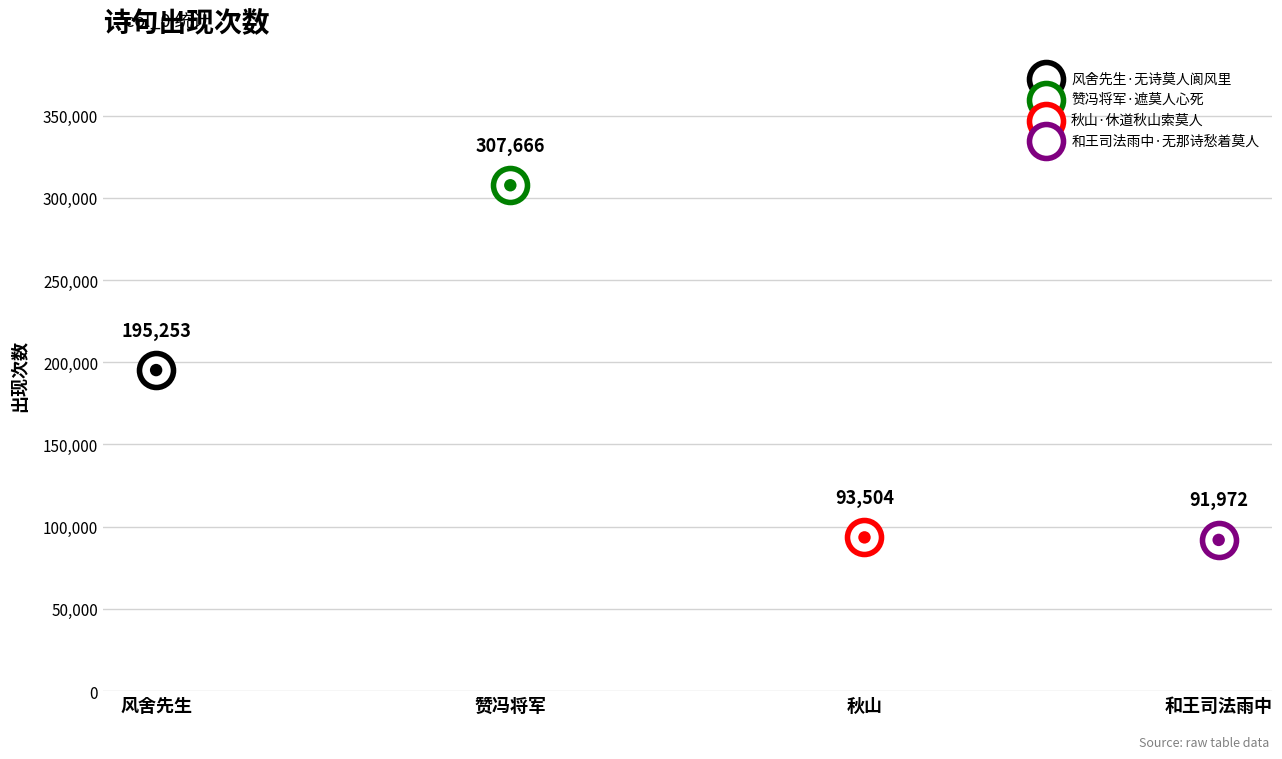

Which has a higher value, 秋山·休道秋山索莫人 or 风舍先生·无诗莫人阆风里?

风舍先生·无诗莫人阆风里